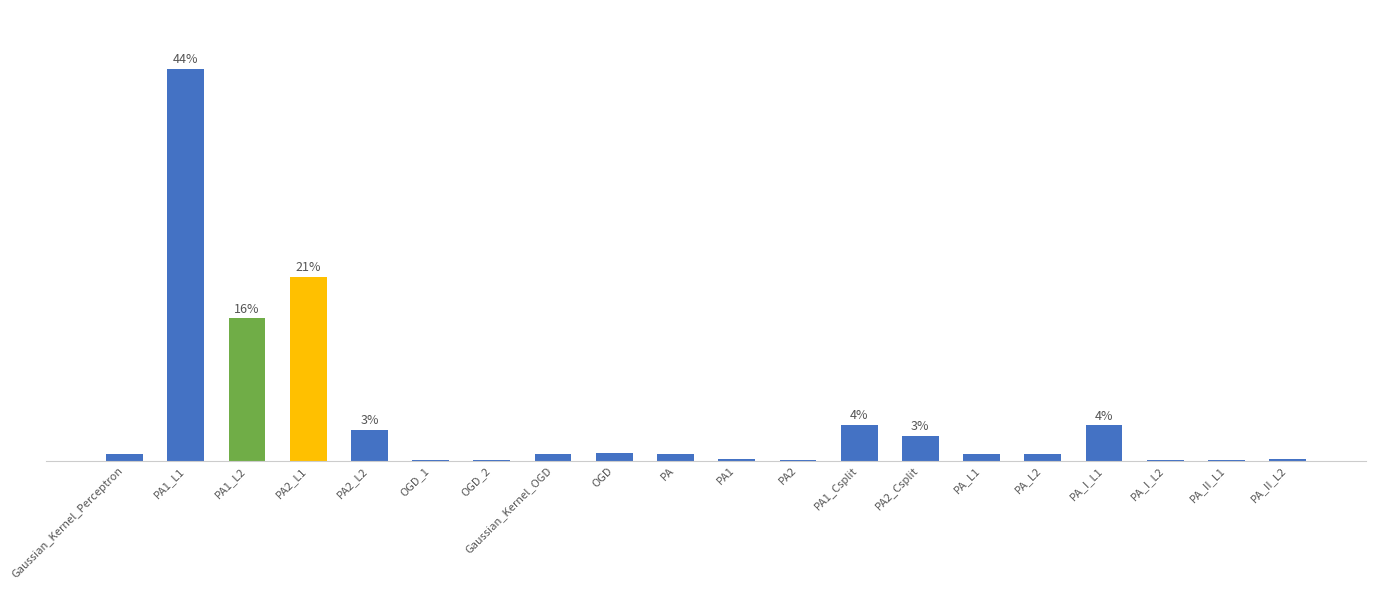

Are the bars horizontal?

No